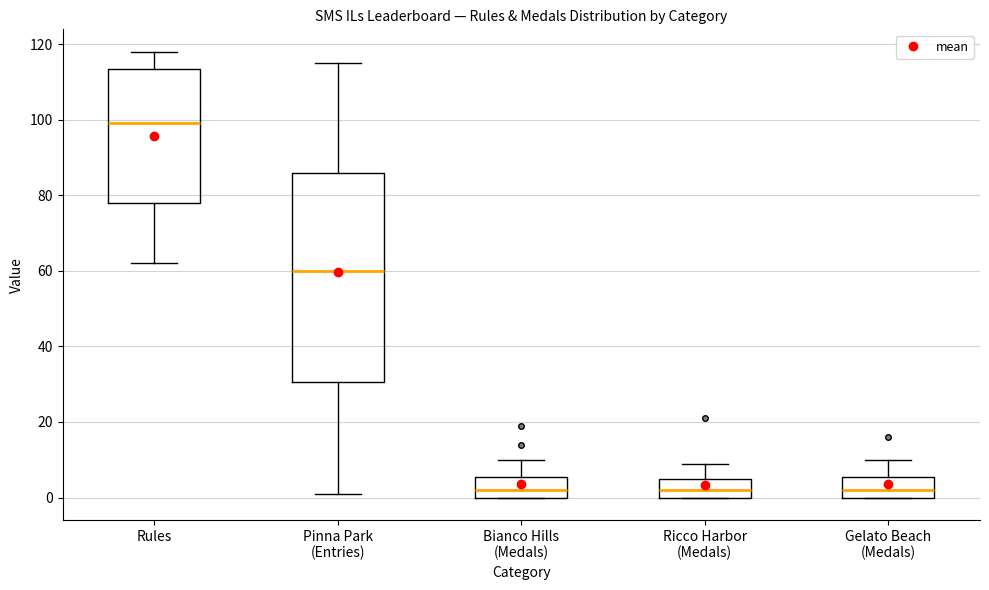

Where does the median line of the box for Gelato Beach (Medals) sit on the y-axis? The values are not printed on the chart, so give them approximately, as read against the axis.

2